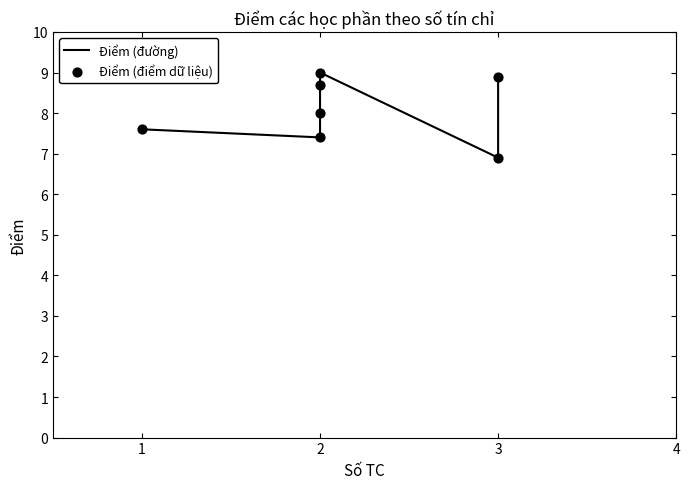

Which series has the widest spread of Y values?

Điểm (đường)